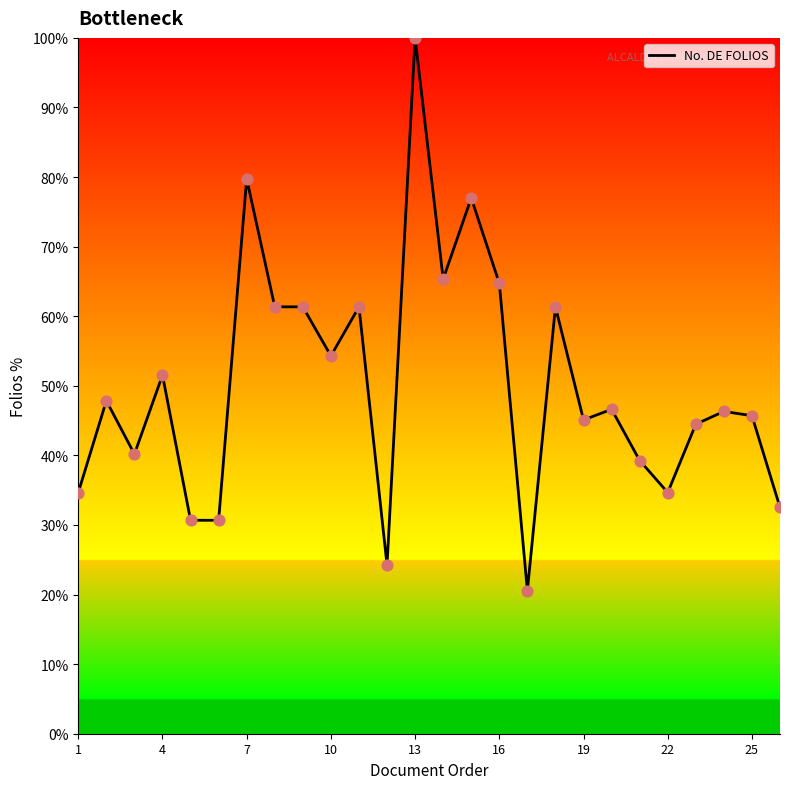

What is the minimum value shown in the chart?

20.6